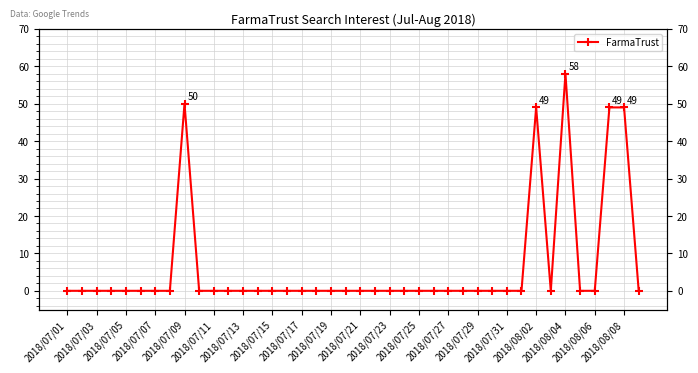

Reading left to right, list all the values displayed in this chart.

0	0	0	0	0	0	0	0	50	0	0	0	0	0	0	0	0	0	0	0	0	0	0	0	0	0	0	0	0	0	0	0	49	0	58	0	0	49	49	0